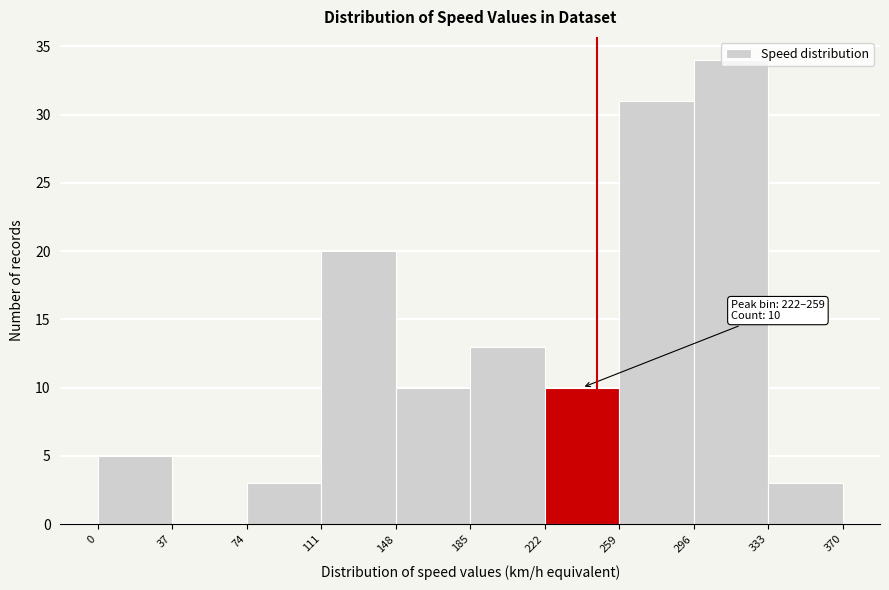

Which range on the x-axis has the tallest bar?

296 to 333